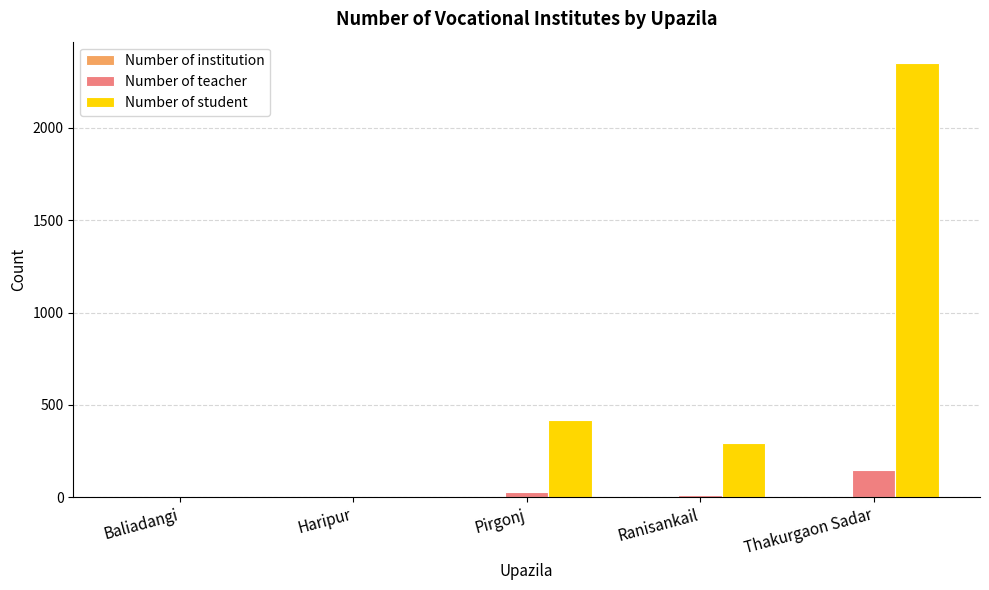

Which label corresponds to the largest value in the chart?

Thakurgaon Sadar